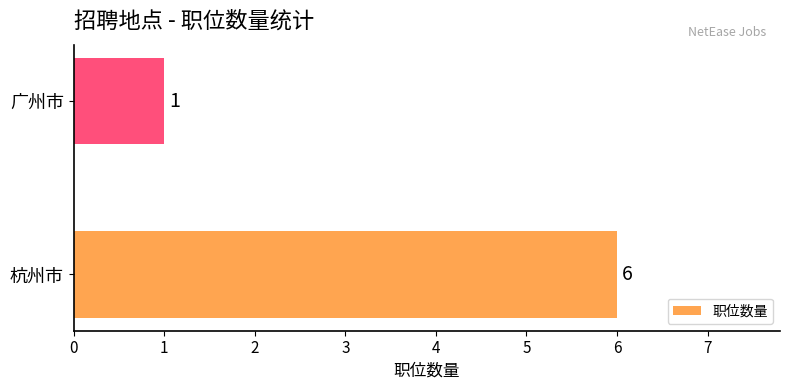

How many values are below 6?

1